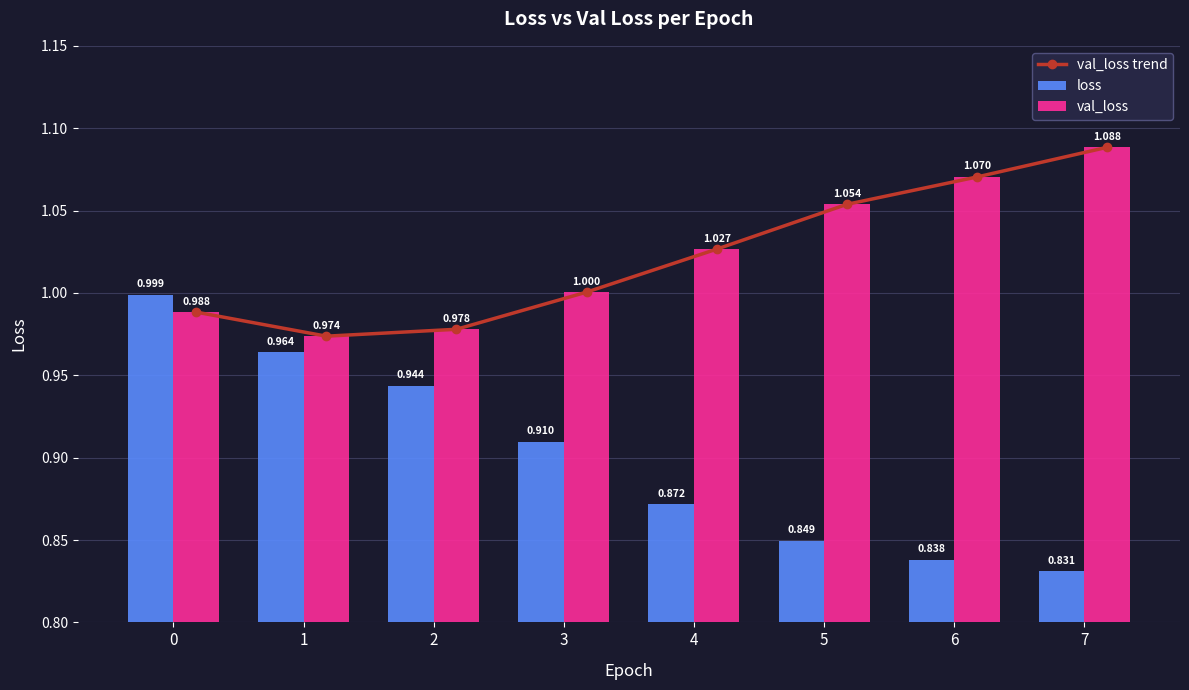

Where is val_loss nearest to the value 1?

3